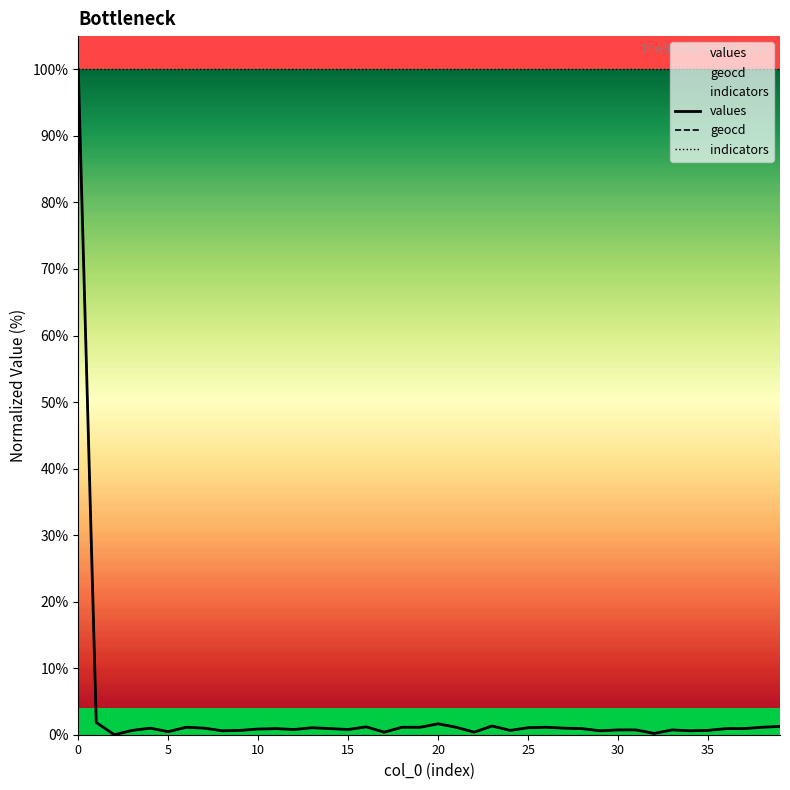

The value of values at 0 is 100.0. True or false?

True